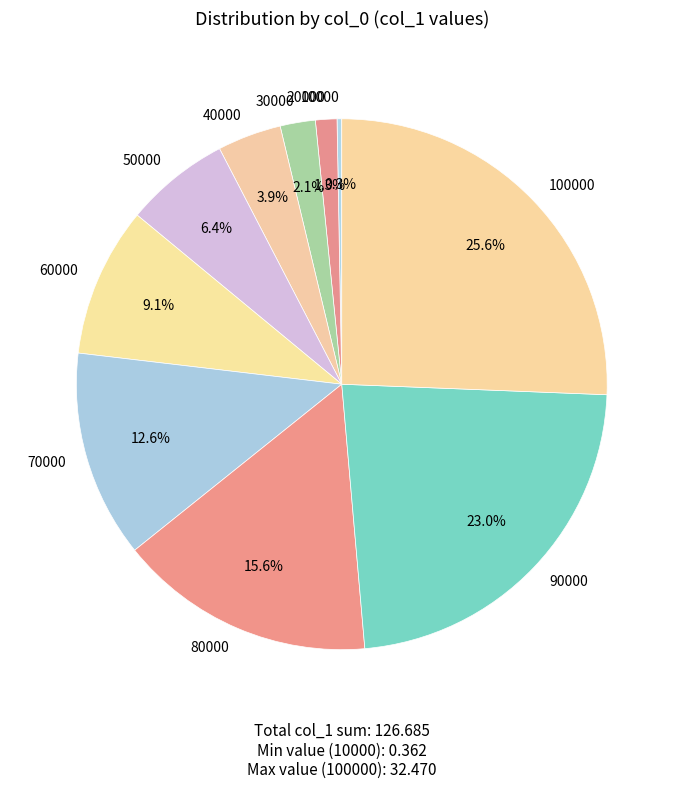

Count the number of slices in the pie.

10